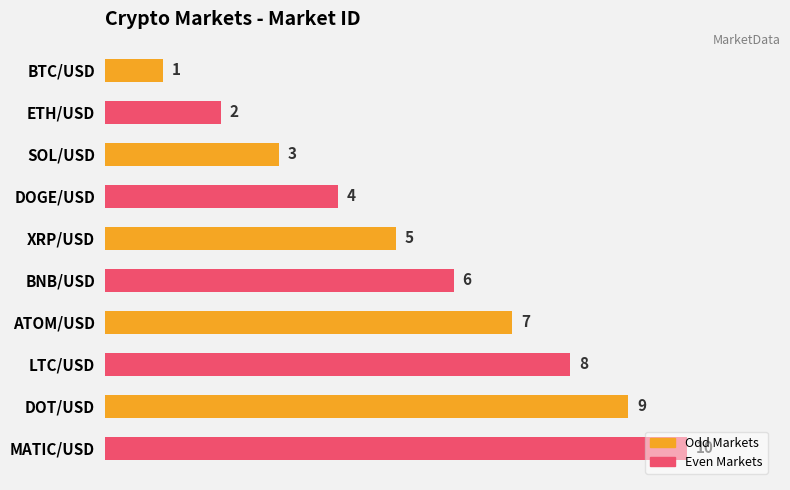

At which label is the value closest to 5?

XRP/USD